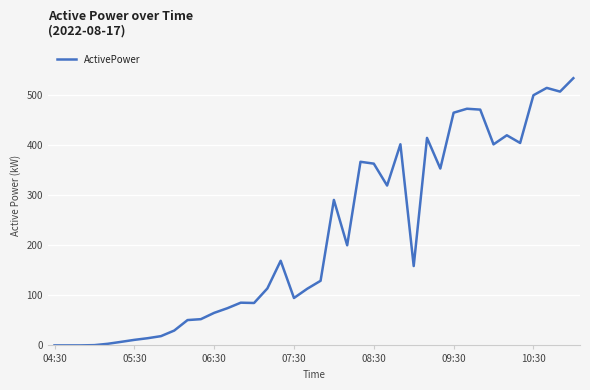

What is the greatest value displayed?

533.8